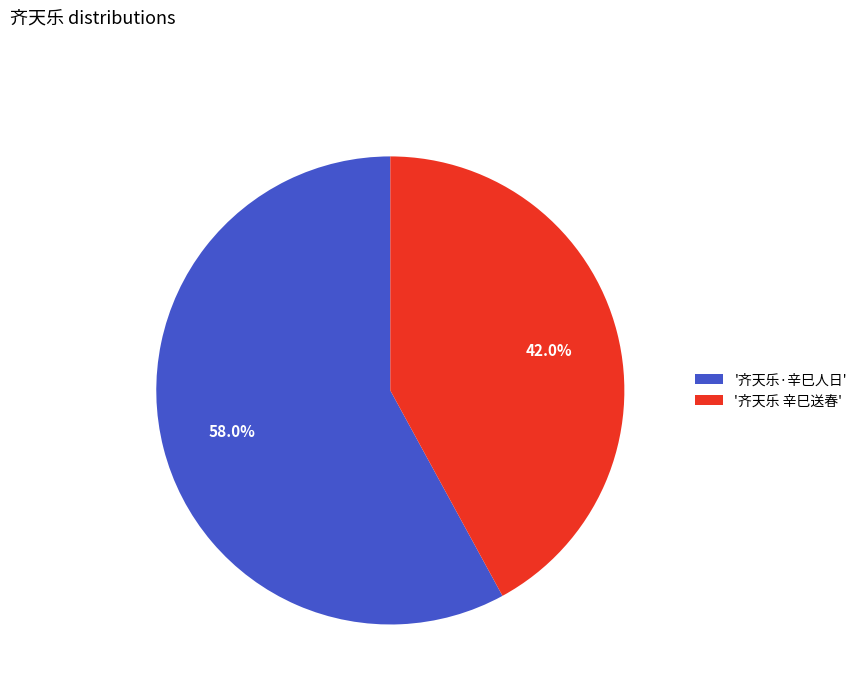

To the nearest percent, what is the difference between the largest and smallest slice percentages?

16%